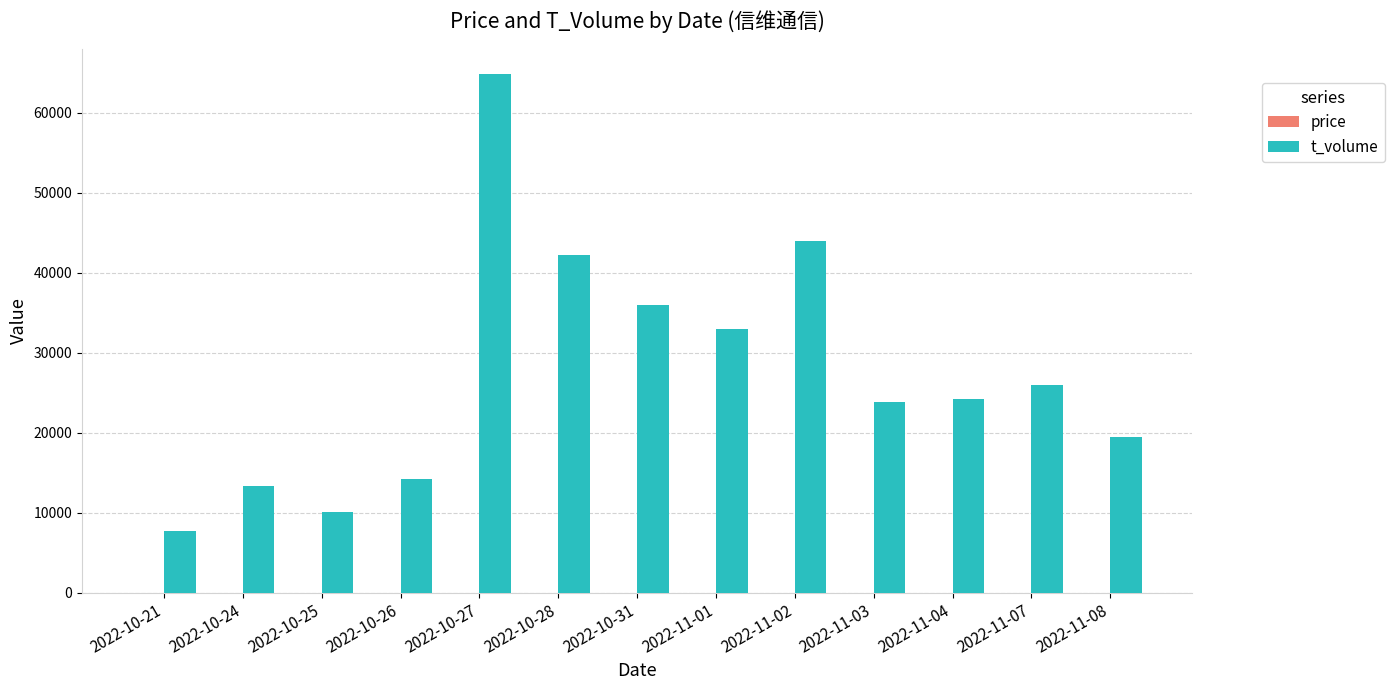

What is the sum of the t_volume values at 2022-11-07 and 2022-11-02?

69920.0